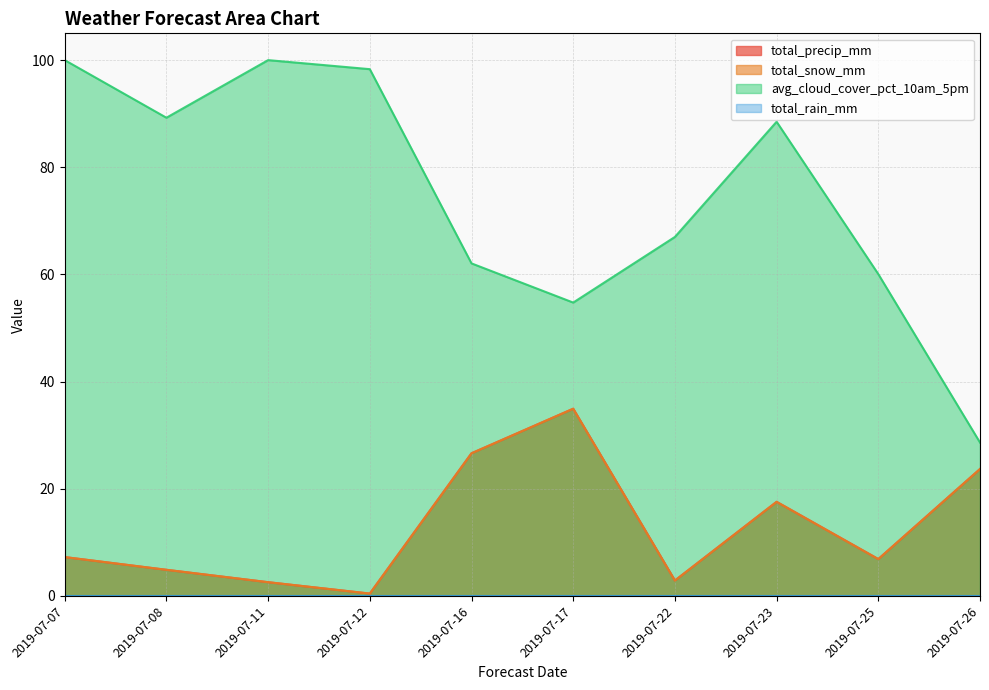

Does the chart display data point markers on the line(s)?

No